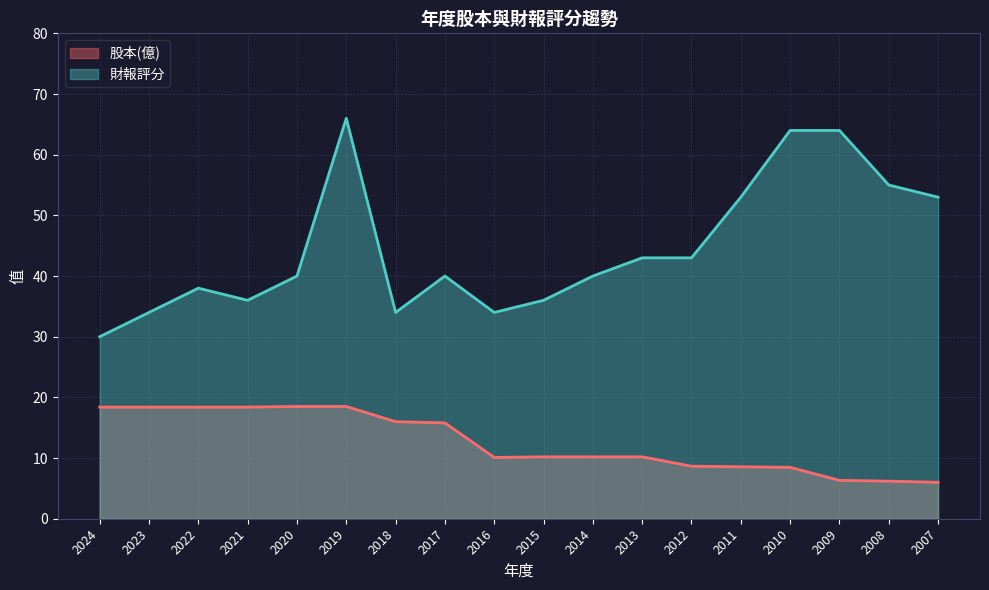

How many lines are shown in the chart?

2